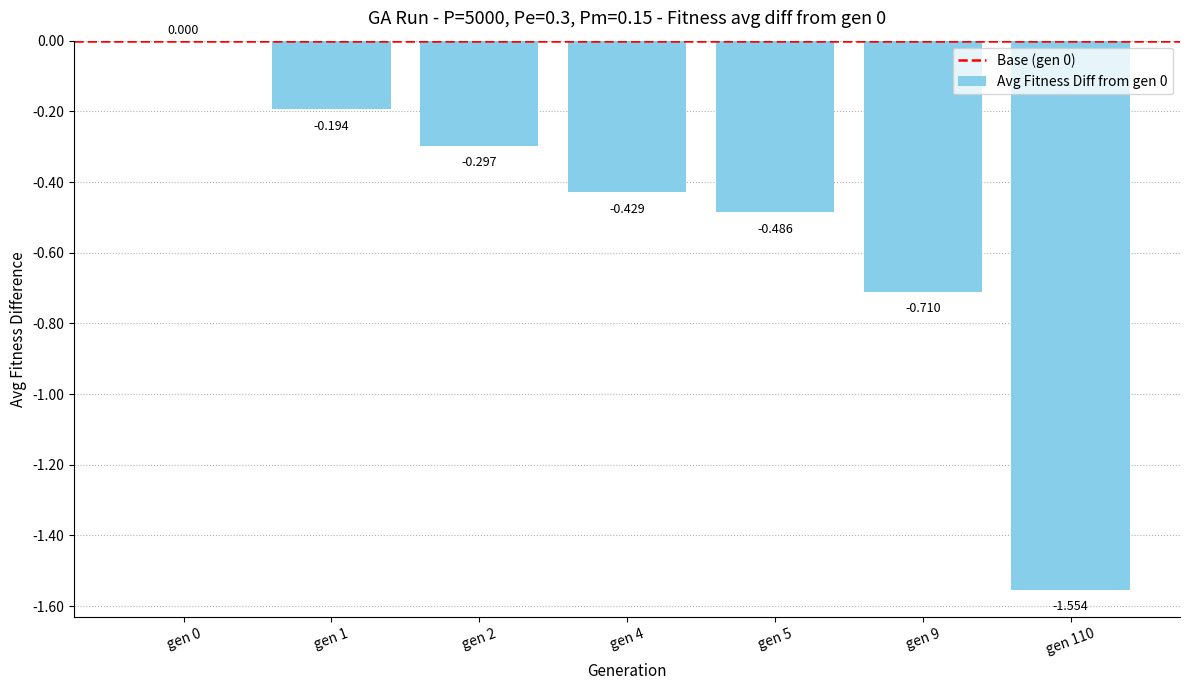

List the labels in order of value, largest first.

gen 0, gen 1, gen 2, gen 4, gen 5, gen 9, gen 110